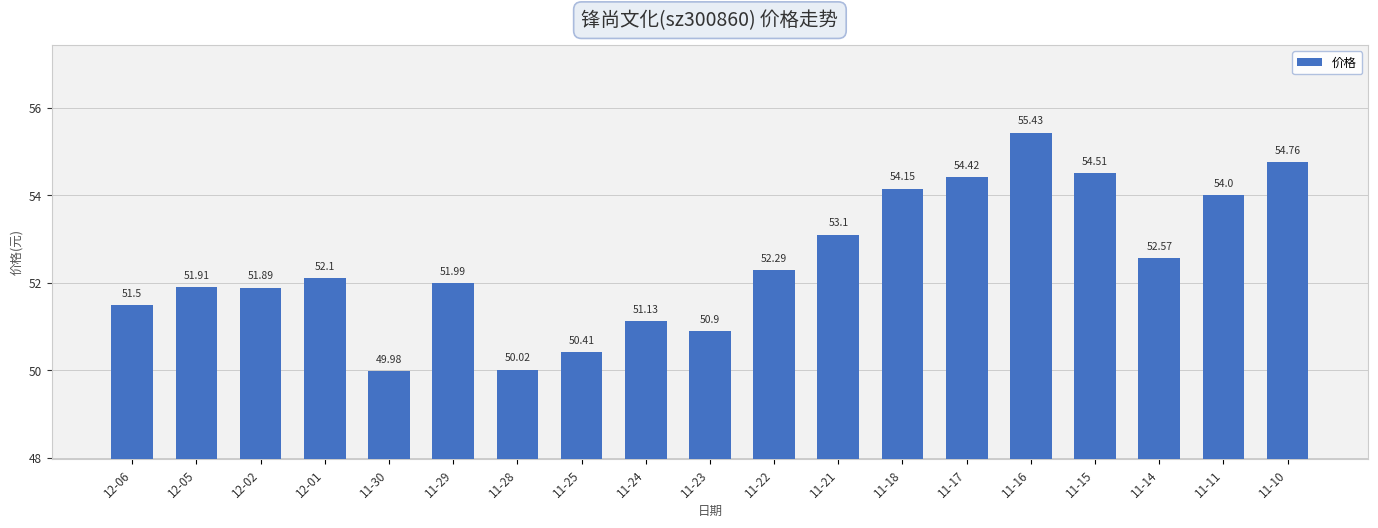

What is the change in value from 12-05 to 11-22?

+0.4